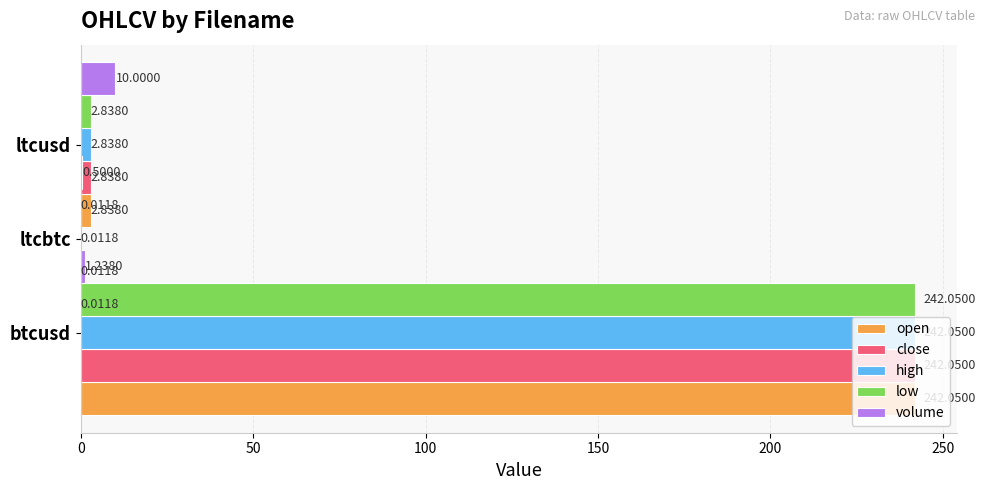

Is it true that high equals 0.0 at ltcbtc?

True